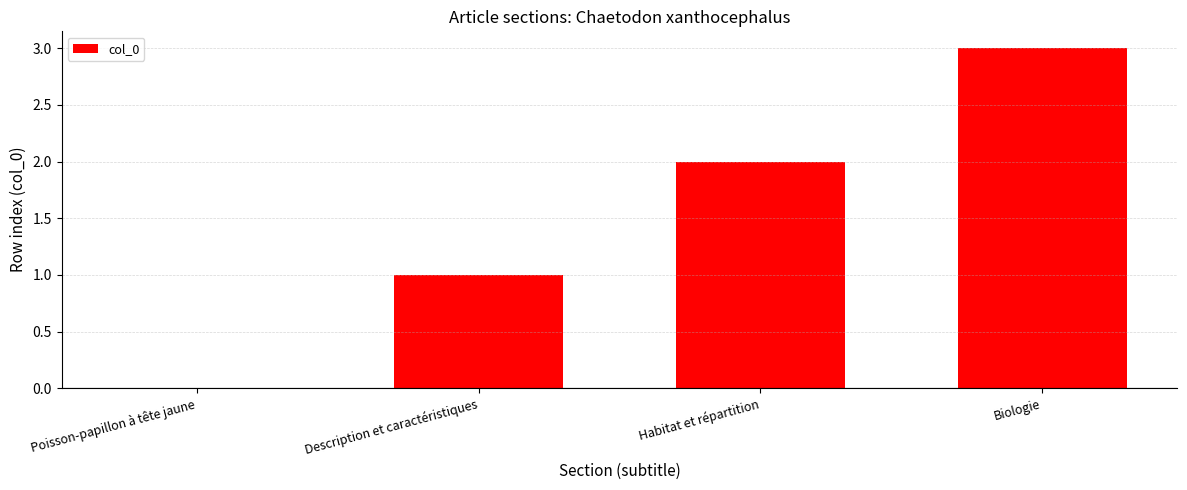

What is the sum of all values?

6